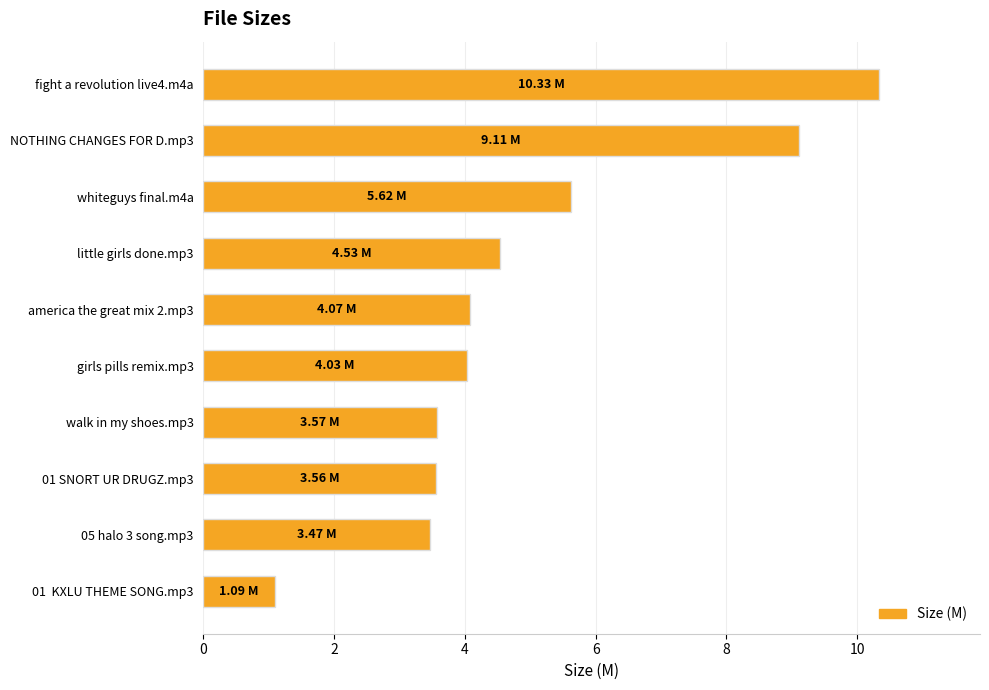

What is the average value?

4.9